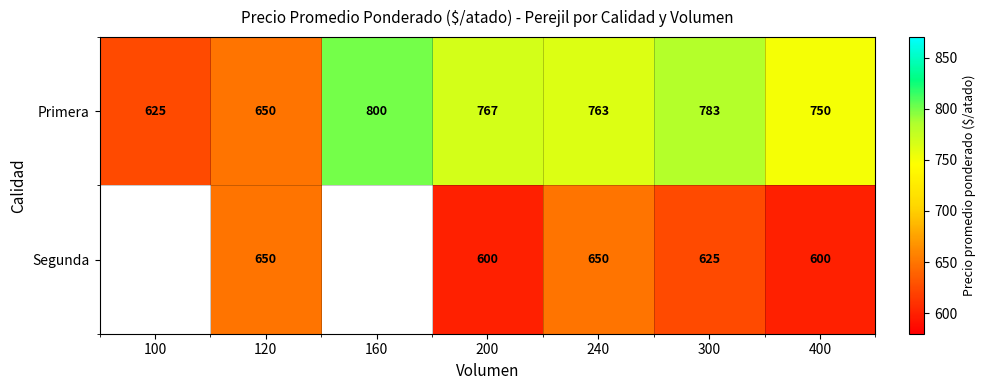

Which label corresponds to the largest value in the chart?

160